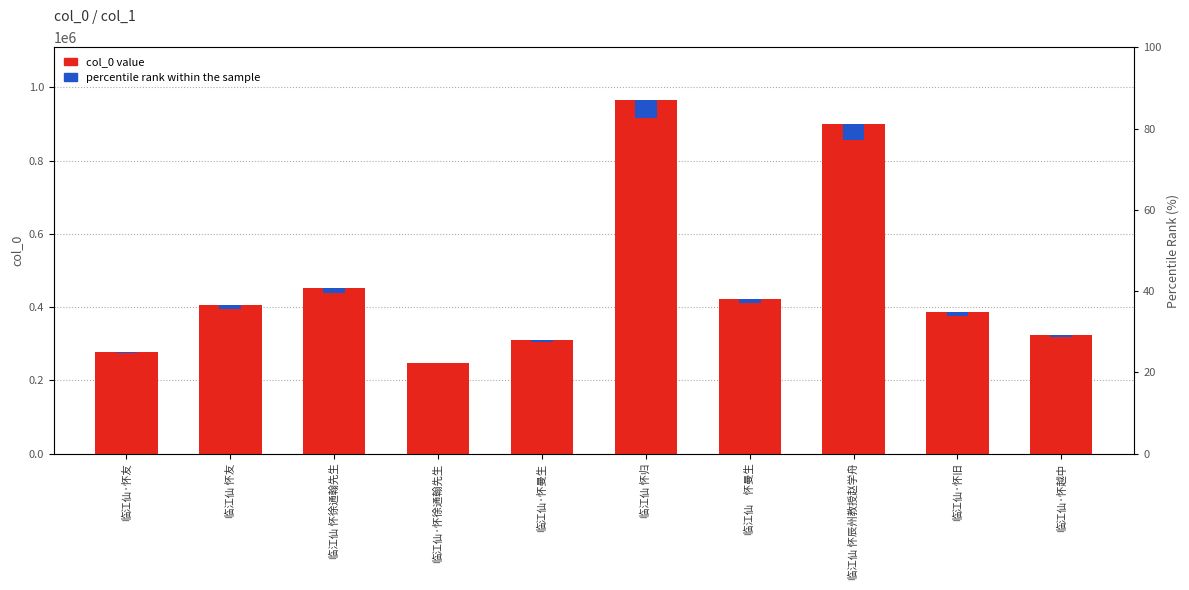

The chart shows a value of 276830 at 临江仙·怀友. True or false?

True